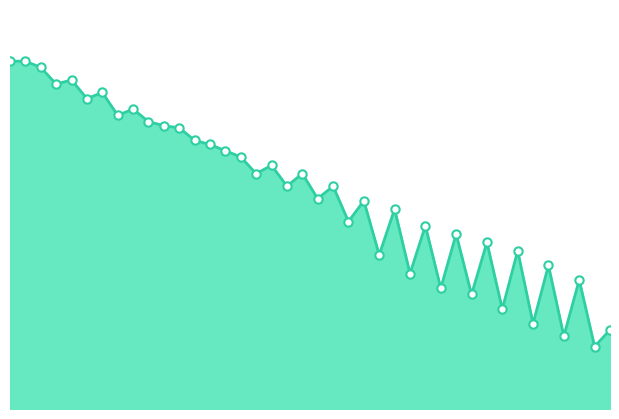

Rank the categories by value from highest to lowest.

0, 1, 2, 4, 3, 6, 5, 8, 7, 9, 10, 11, 12, 13, 14, 15, 17, 16, 19, 18, 21, 20, 23, 25, 22, 27, 29, 31, 33, 24, 35, 26, 37, 28, 30, 32, 34, 39, 36, 38